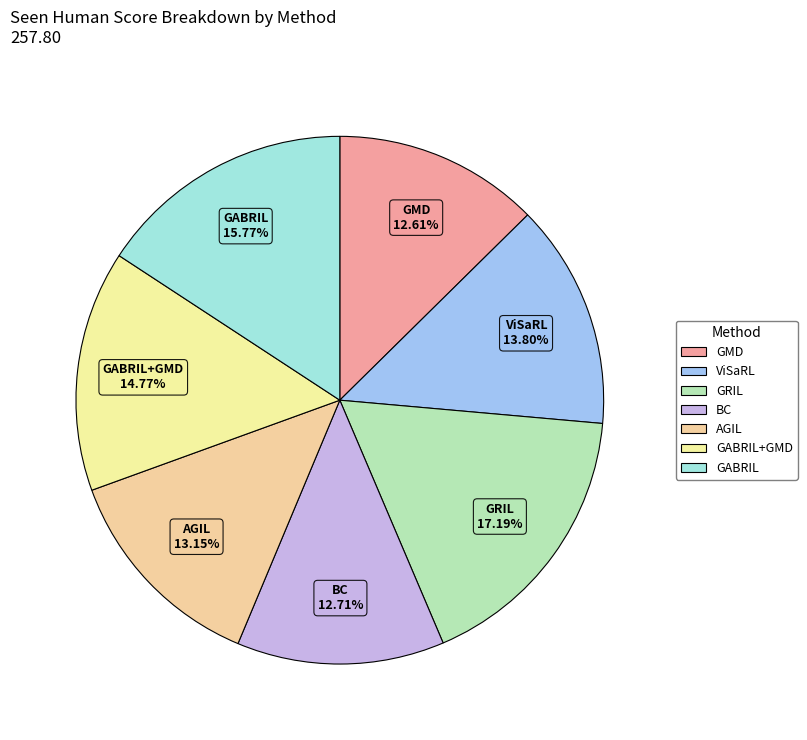

How many slices are in this pie chart?

7